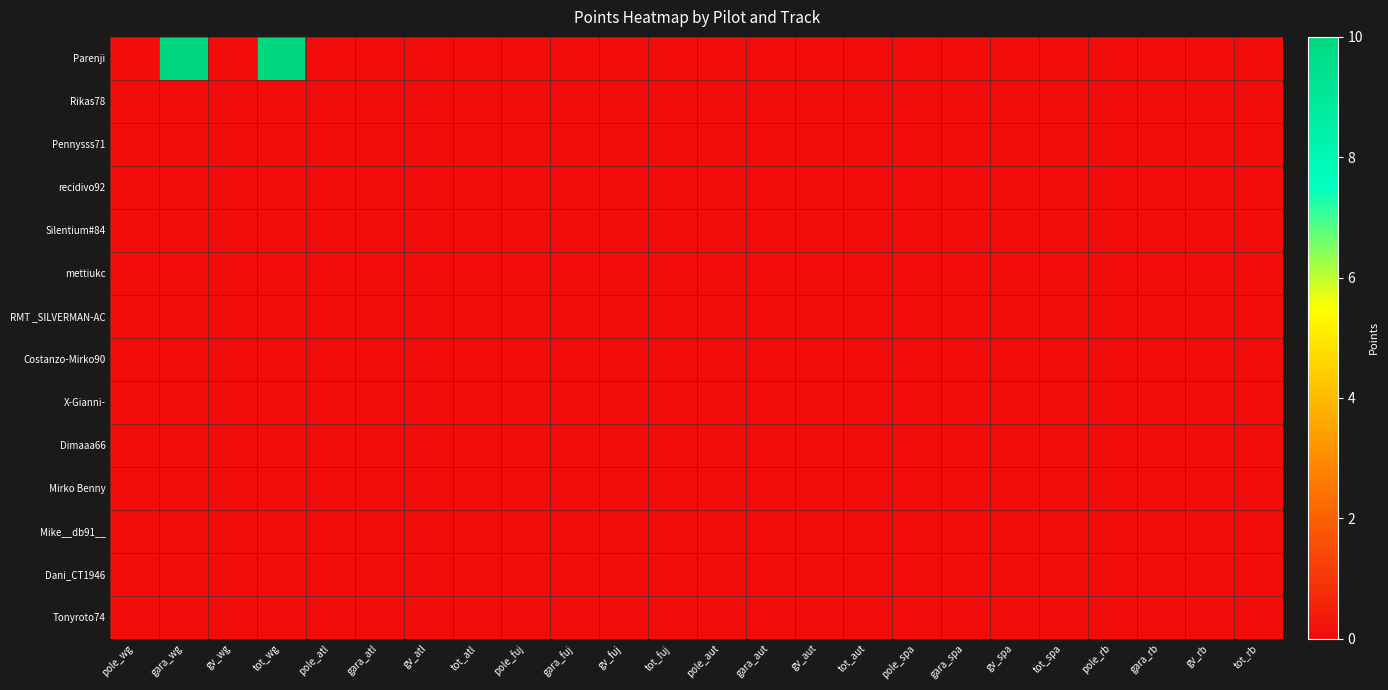

Reading right to left, what are all the values shown in this chart?

Parenji: tot_rb=0	gv_rb=0	gara_rb=0	pole_rb=0	tot_spa=0	gv_spa=0	gara_spa=0	pole_spa=0	tot_aut=0	gv_aut=0	gara_aut=0	pole_aut=0	tot_fuj=0	gv_fuj=0	gara_fuj=0	pole_fuj=0	tot_atl=0	gv_atl=0	gara_atl=0	pole_atl=0	tot_wg=10	gv_wg=0	gara_wg=10	pole_wg=0
Rikas78: tot_rb=0	gv_rb=0	gara_rb=0	pole_rb=0	tot_spa=0	gv_spa=0	gara_spa=0	pole_spa=0	tot_aut=0	gv_aut=0	gara_aut=0	pole_aut=0	tot_fuj=0	gv_fuj=0	gara_fuj=0	pole_fuj=0	tot_atl=0	gv_atl=0	gara_atl=0	pole_atl=0	tot_wg=0	gv_wg=0	gara_wg=0	pole_wg=0
Pennysss71: tot_rb=0	gv_rb=0	gara_rb=0	pole_rb=0	tot_spa=0	gv_spa=0	gara_spa=0	pole_spa=0	tot_aut=0	gv_aut=0	gara_aut=0	pole_aut=0	tot_fuj=0	gv_fuj=0	gara_fuj=0	pole_fuj=0	tot_atl=0	gv_atl=0	gara_atl=0	pole_atl=0	tot_wg=0	gv_wg=0	gara_wg=0	pole_wg=0
recidivo92: tot_rb=0	gv_rb=0	gara_rb=0	pole_rb=0	tot_spa=0	gv_spa=0	gara_spa=0	pole_spa=0	tot_aut=0	gv_aut=0	gara_aut=0	pole_aut=0	tot_fuj=0	gv_fuj=0	gara_fuj=0	pole_fuj=0	tot_atl=0	gv_atl=0	gara_atl=0	pole_atl=0	tot_wg=0	gv_wg=0	gara_wg=0	pole_wg=0
Silentium#84: tot_rb=0	gv_rb=0	gara_rb=0	pole_rb=0	tot_spa=0	gv_spa=0	gara_spa=0	pole_spa=0	tot_aut=0	gv_aut=0	gara_aut=0	pole_aut=0	tot_fuj=0	gv_fuj=0	gara_fuj=0	pole_fuj=0	tot_atl=0	gv_atl=0	gara_atl=0	pole_atl=0	tot_wg=0	gv_wg=0	gara_wg=0	pole_wg=0
mettiukc: tot_rb=0	gv_rb=0	gara_rb=0	pole_rb=0	tot_spa=0	gv_spa=0	gara_spa=0	pole_spa=0	tot_aut=0	gv_aut=0	gara_aut=0	pole_aut=0	tot_fuj=0	gv_fuj=0	gara_fuj=0	pole_fuj=0	tot_atl=0	gv_atl=0	gara_atl=0	pole_atl=0	tot_wg=0	gv_wg=0	gara_wg=0	pole_wg=0
RMT _SILVERMAN-AC: tot_rb=0	gv_rb=0	gara_rb=0	pole_rb=0	tot_spa=0	gv_spa=0	gara_spa=0	pole_spa=0	tot_aut=0	gv_aut=0	gara_aut=0	pole_aut=0	tot_fuj=0	gv_fuj=0	gara_fuj=0	pole_fuj=0	tot_atl=0	gv_atl=0	gara_atl=0	pole_atl=0	tot_wg=0	gv_wg=0	gara_wg=0	pole_wg=0
Costanzo-Mirko90: tot_rb=0	gv_rb=0	gara_rb=0	pole_rb=0	tot_spa=0	gv_spa=0	gara_spa=0	pole_spa=0	tot_aut=0	gv_aut=0	gara_aut=0	pole_aut=0	tot_fuj=0	gv_fuj=0	gara_fuj=0	pole_fuj=0	tot_atl=0	gv_atl=0	gara_atl=0	pole_atl=0	tot_wg=0	gv_wg=0	gara_wg=0	pole_wg=0
X-Gianni-: tot_rb=0	gv_rb=0	gara_rb=0	pole_rb=0	tot_spa=0	gv_spa=0	gara_spa=0	pole_spa=0	tot_aut=0	gv_aut=0	gara_aut=0	pole_aut=0	tot_fuj=0	gv_fuj=0	gara_fuj=0	pole_fuj=0	tot_atl=0	gv_atl=0	gara_atl=0	pole_atl=0	tot_wg=0	gv_wg=0	gara_wg=0	pole_wg=0
Dimaaa66: tot_rb=0	gv_rb=0	gara_rb=0	pole_rb=0	tot_spa=0	gv_spa=0	gara_spa=0	pole_spa=0	tot_aut=0	gv_aut=0	gara_aut=0	pole_aut=0	tot_fuj=0	gv_fuj=0	gara_fuj=0	pole_fuj=0	tot_atl=0	gv_atl=0	gara_atl=0	pole_atl=0	tot_wg=0	gv_wg=0	gara_wg=0	pole_wg=0
Mirko Benny: tot_rb=0	gv_rb=0	gara_rb=0	pole_rb=0	tot_spa=0	gv_spa=0	gara_spa=0	pole_spa=0	tot_aut=0	gv_aut=0	gara_aut=0	pole_aut=0	tot_fuj=0	gv_fuj=0	gara_fuj=0	pole_fuj=0	tot_atl=0	gv_atl=0	gara_atl=0	pole_atl=0	tot_wg=0	gv_wg=0	gara_wg=0	pole_wg=0
Mike__db91__: tot_rb=0	gv_rb=0	gara_rb=0	pole_rb=0	tot_spa=0	gv_spa=0	gara_spa=0	pole_spa=0	tot_aut=0	gv_aut=0	gara_aut=0	pole_aut=0	tot_fuj=0	gv_fuj=0	gara_fuj=0	pole_fuj=0	tot_atl=0	gv_atl=0	gara_atl=0	pole_atl=0	tot_wg=0	gv_wg=0	gara_wg=0	pole_wg=0
Dani_CT1946: tot_rb=0	gv_rb=0	gara_rb=0	pole_rb=0	tot_spa=0	gv_spa=0	gara_spa=0	pole_spa=0	tot_aut=0	gv_aut=0	gara_aut=0	pole_aut=0	tot_fuj=0	gv_fuj=0	gara_fuj=0	pole_fuj=0	tot_atl=0	gv_atl=0	gara_atl=0	pole_atl=0	tot_wg=0	gv_wg=0	gara_wg=0	pole_wg=0
Tonyroto74: tot_rb=0	gv_rb=0	gara_rb=0	pole_rb=0	tot_spa=0	gv_spa=0	gara_spa=0	pole_spa=0	tot_aut=0	gv_aut=0	gara_aut=0	pole_aut=0	tot_fuj=0	gv_fuj=0	gara_fuj=0	pole_fuj=0	tot_atl=0	gv_atl=0	gara_atl=0	pole_atl=0	tot_wg=0	gv_wg=0	gara_wg=0	pole_wg=0